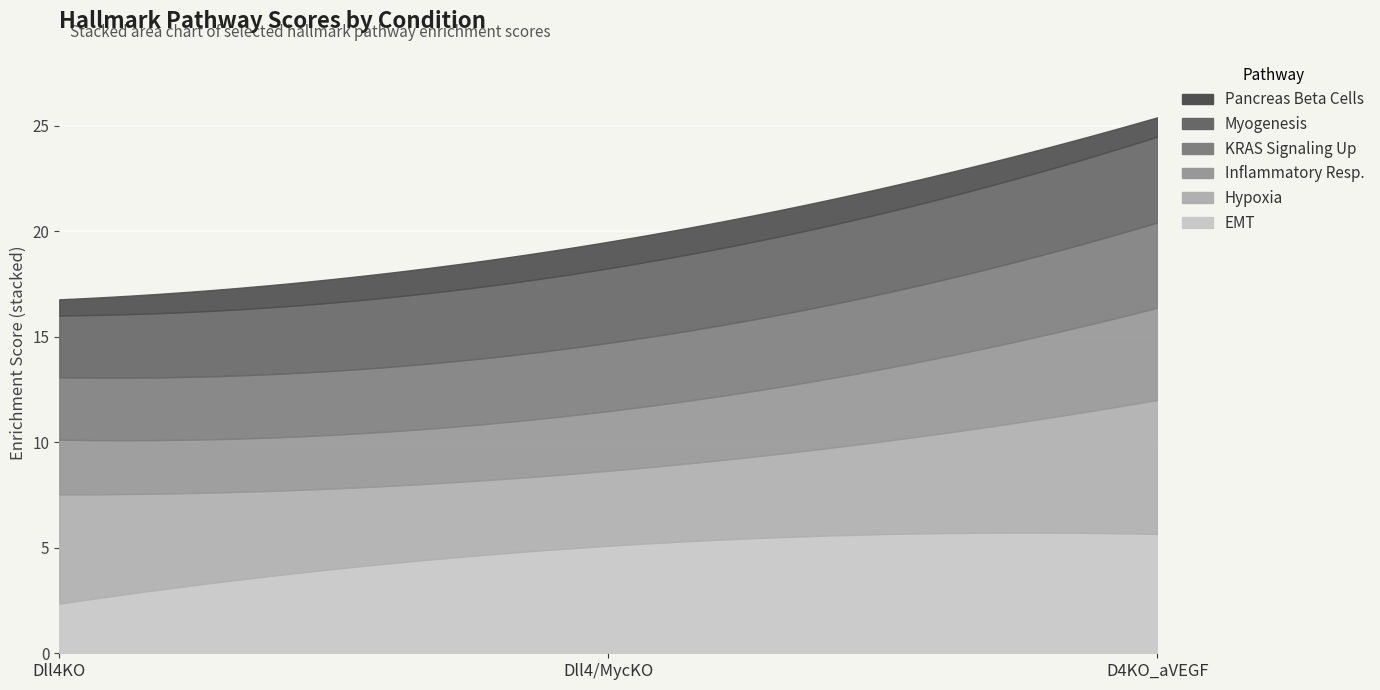

Between Dll4KO and D4KO_aVEGF, which series saw the biggest shift?

HALLMARK_EPITHELIAL_MESENCHYMAL_TRANSITION